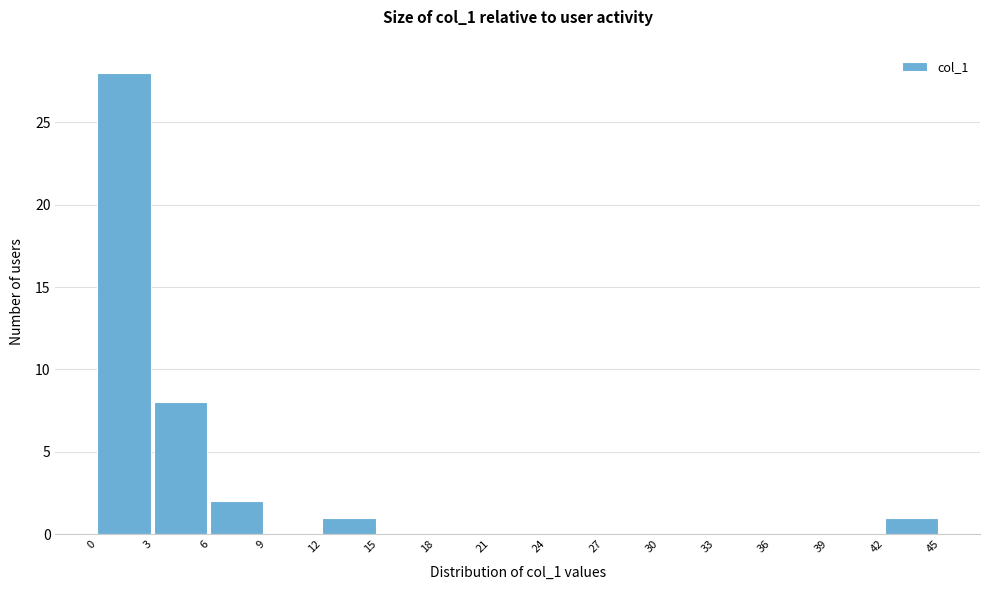

What is the height of the bar covering 12 to 15 on the x-axis? The values are not printed on the chart, so give them approximately, as read against the axis.

1